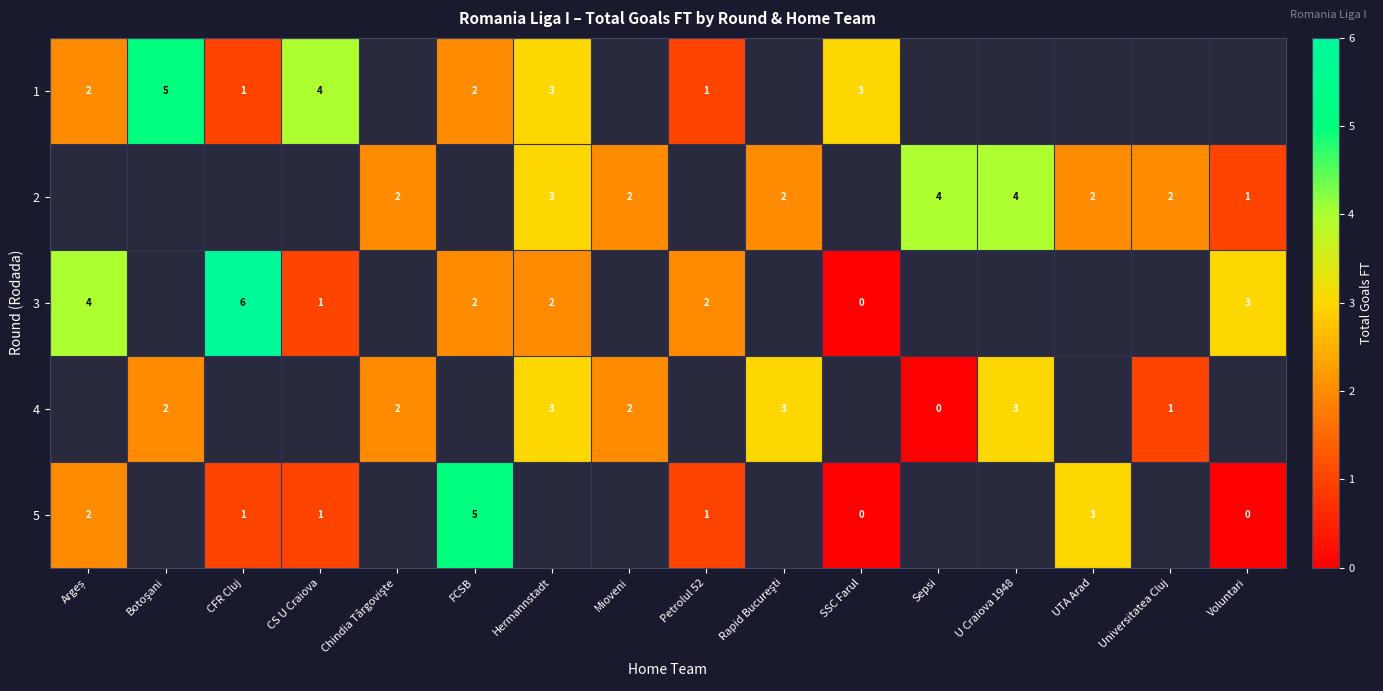

True or false: 2 has a value of 2 at U Craiova 1948.

False